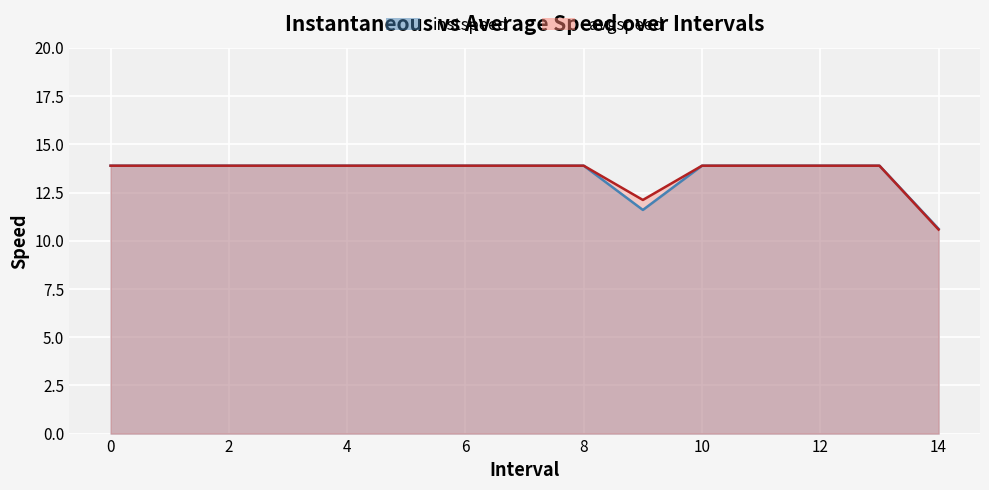

At how many categories does at least one series exceed 12?

14